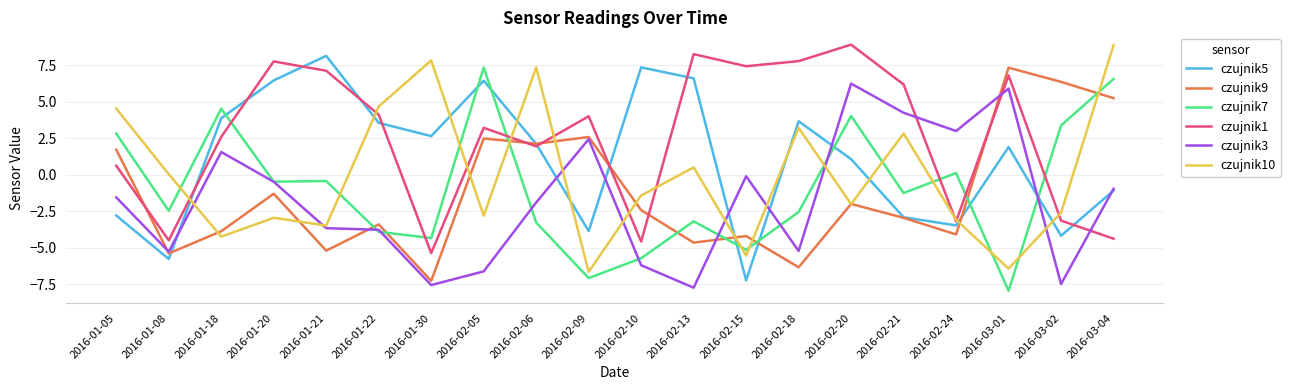

Is it true that czujnik3 equals -2.5 at 2016-01-05?

False